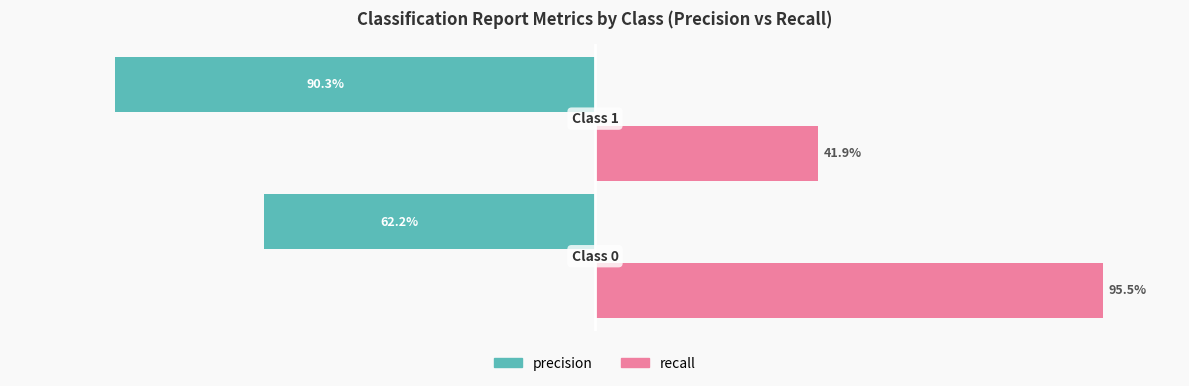

Which series has the largest range (max minus min)?

recall